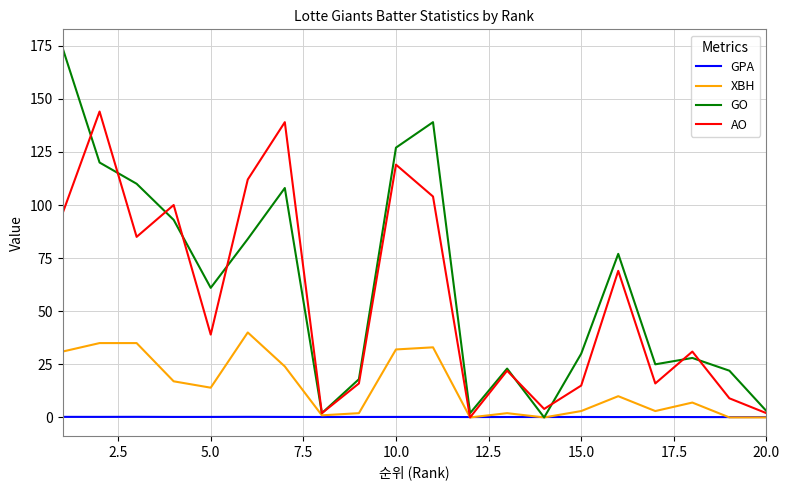

What is the maximum value shown in the chart?

174.0